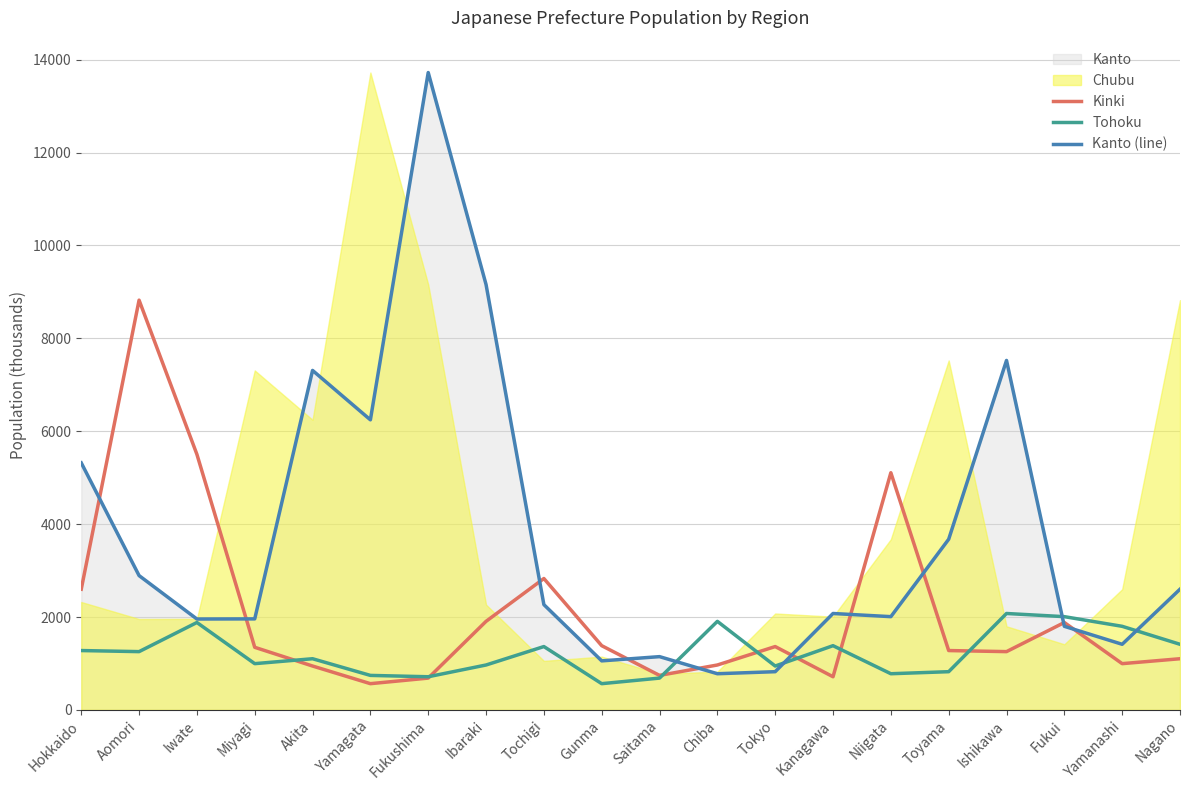

What is the value of the Kinki point at the 18th from the left?

1882